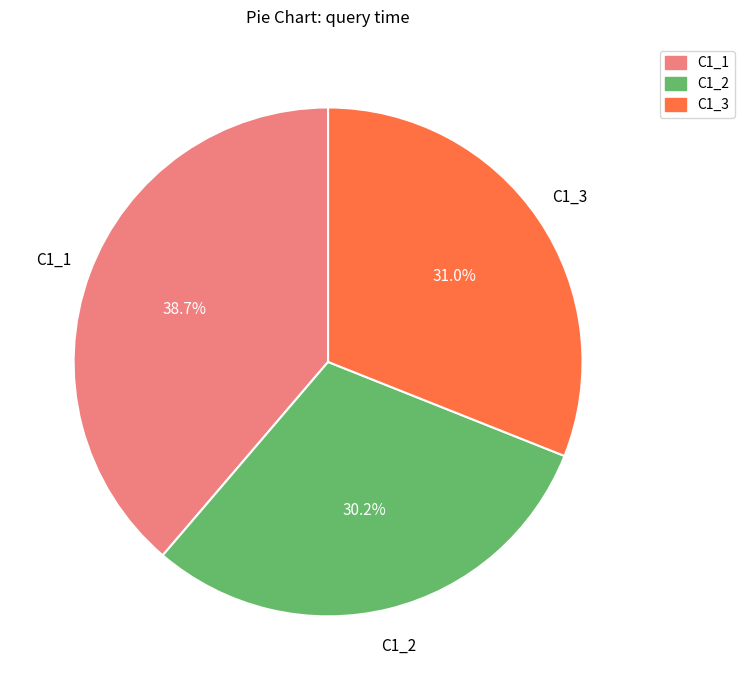

To the nearest percent, what is the average slice percentage?

33%